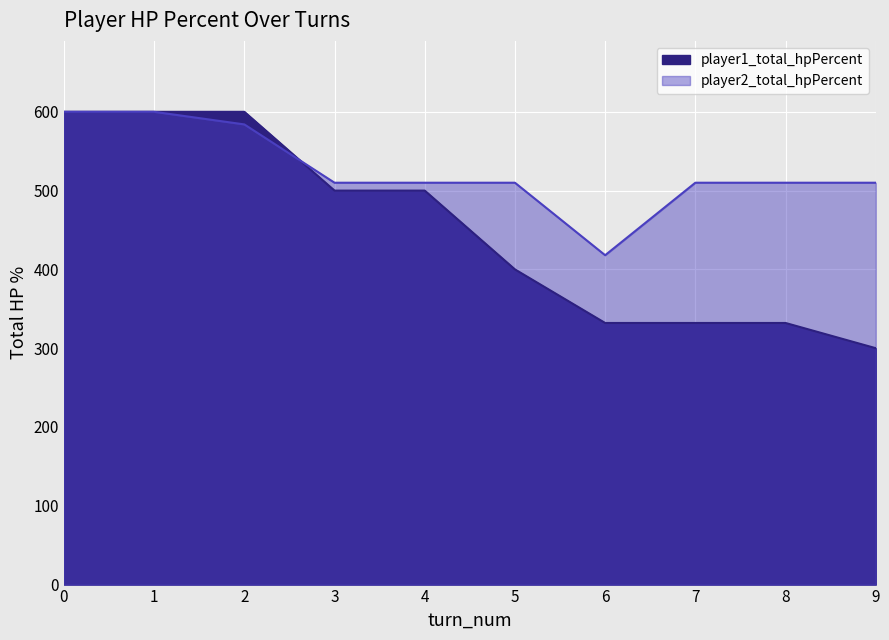

How many lines are shown in the chart?

2